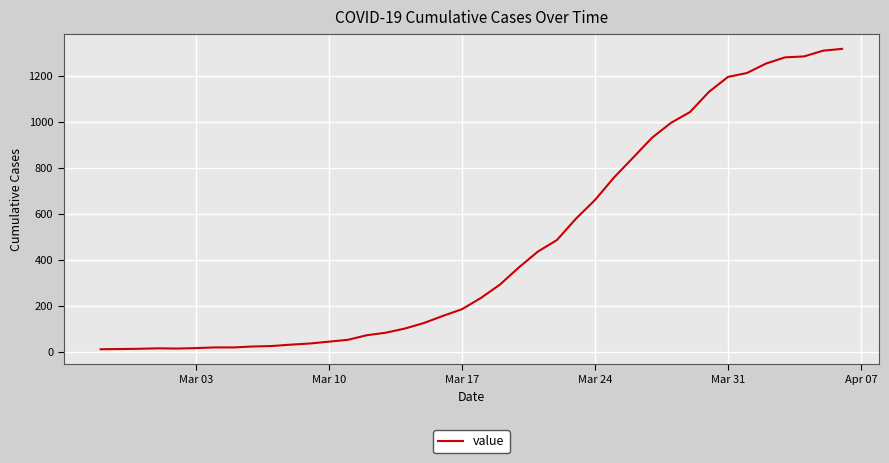

What is the maximum value shown in the chart?

1317